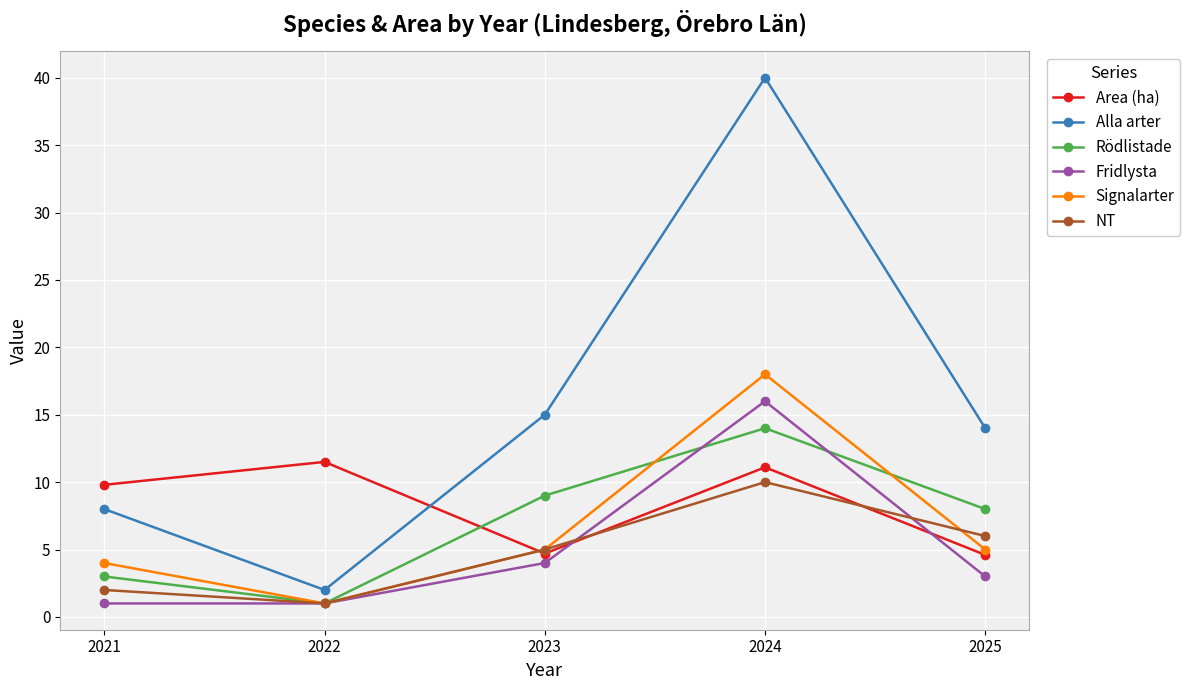

At which category is the sum across all series the highest?

2024